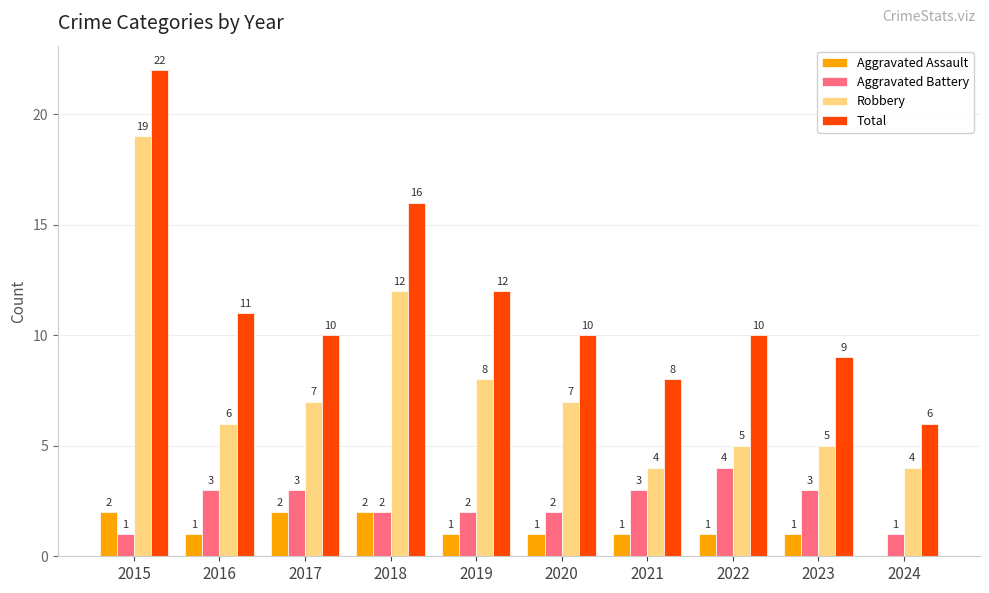

How many groups of bars are there?

10